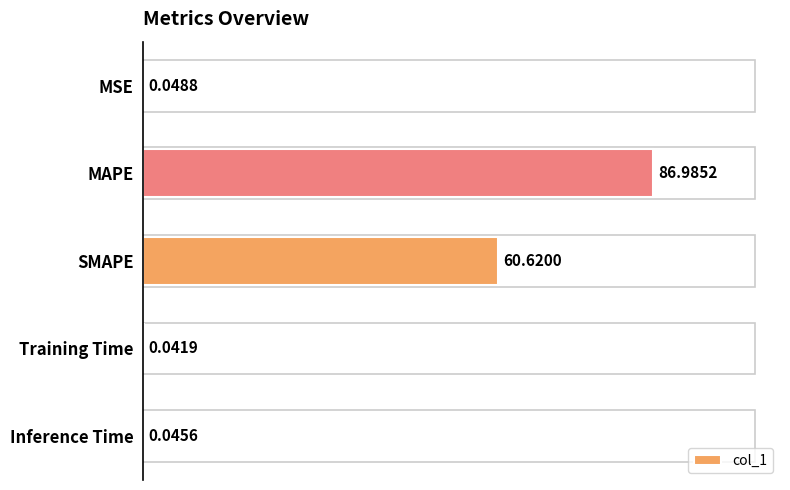

Where is the data nearest to the value 43?

SMAPE